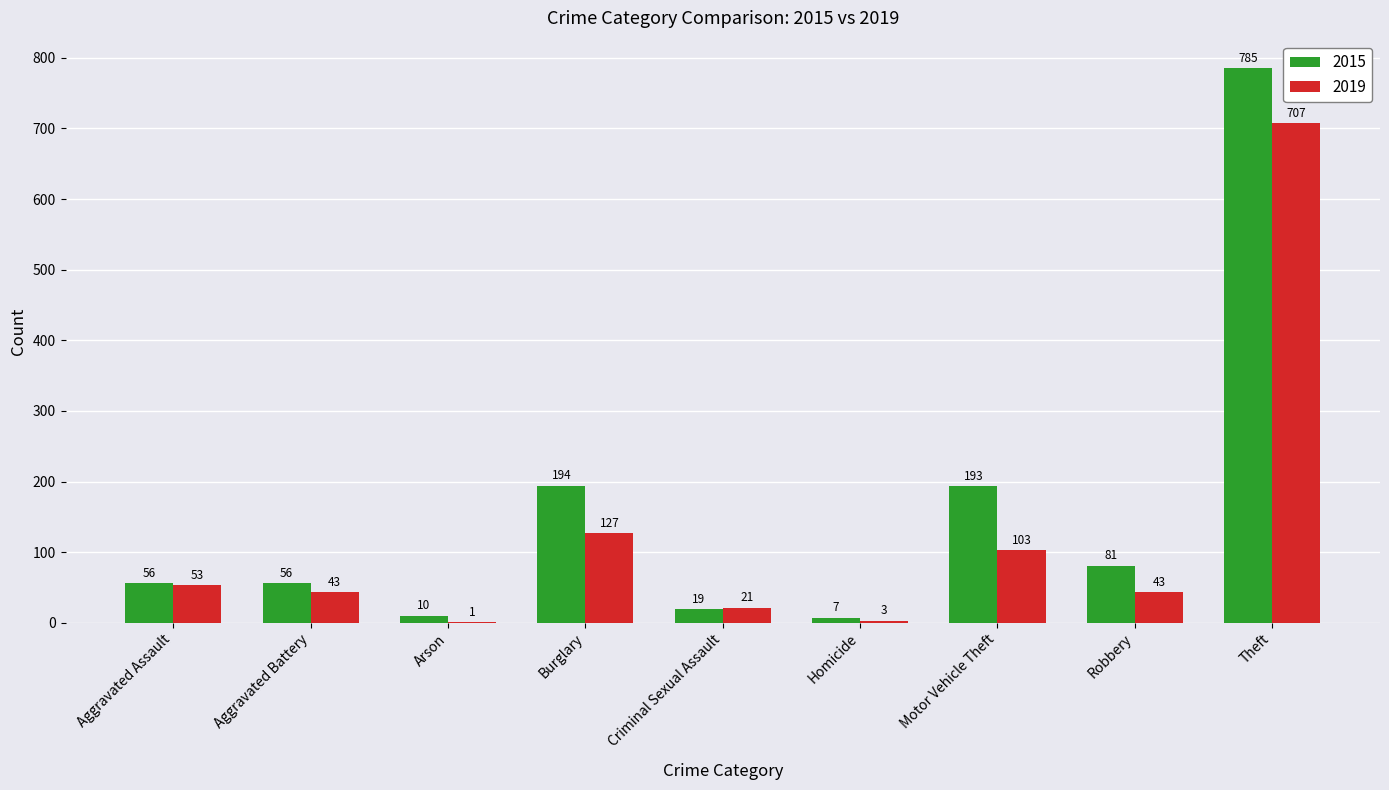

Which category has the highest value across all series?

Theft